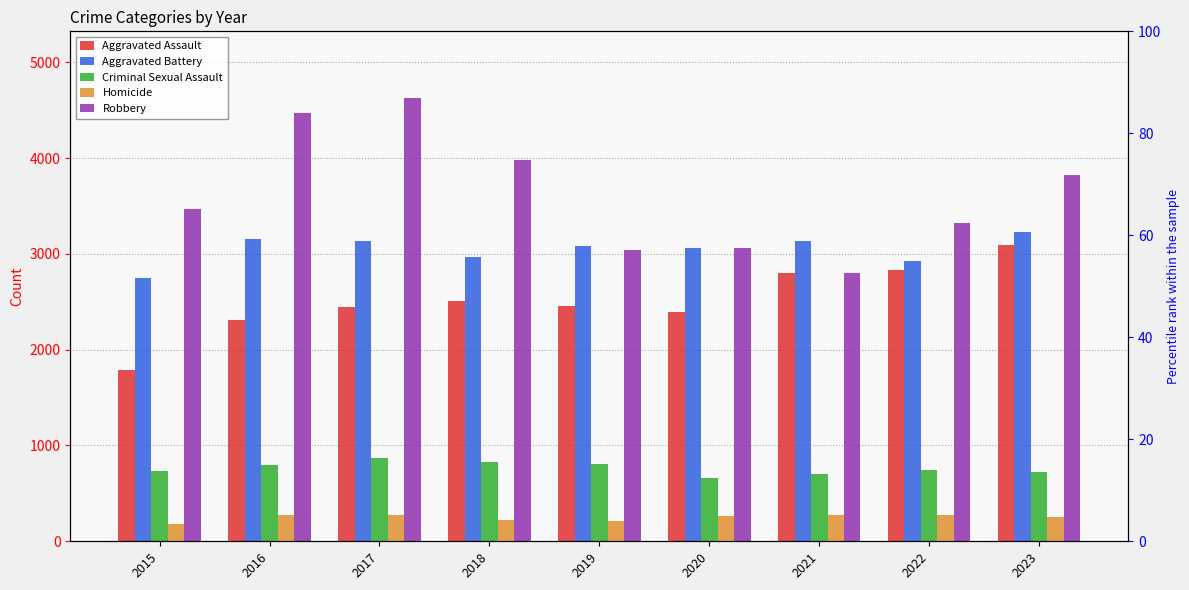

What is the value of the Aggravated Battery bar at the 6th from the left?

3061